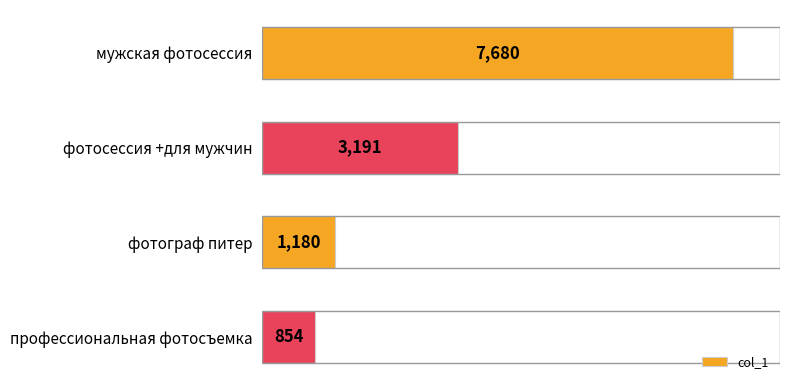

Reading top to bottom, what are all the values shown in this chart?

мужская фотосессия=7680	фотосессия +для мужчин=3191	фотограф питер=1180	профессиональная фотосъемка=854